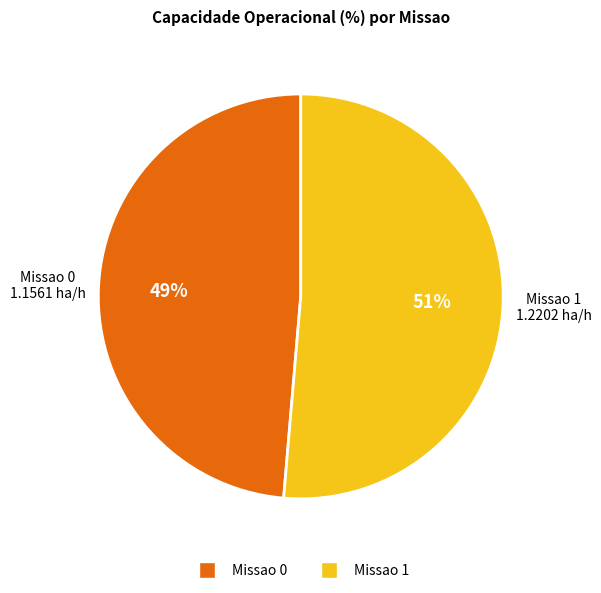

Does any single category account for the majority?

Yes